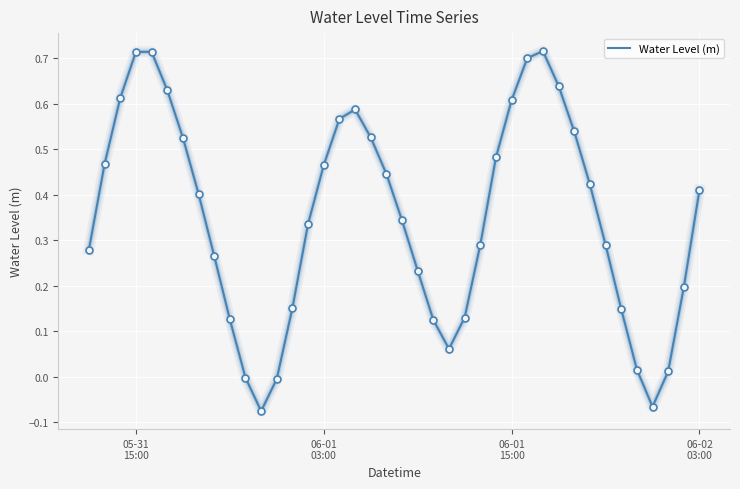

What is the difference between the maximum and minimum values?

0.8